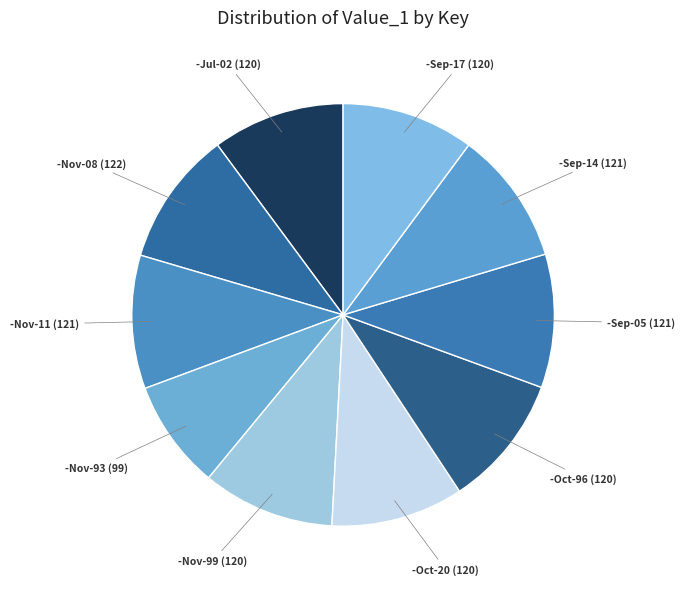

Do -Sep-05 and -Oct-96 together represent more than half of the pie?

No